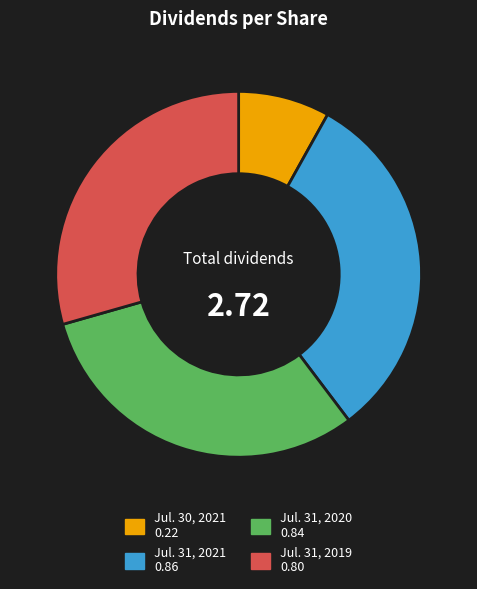

Which slice is the smallest?

Jul. 30, 2021